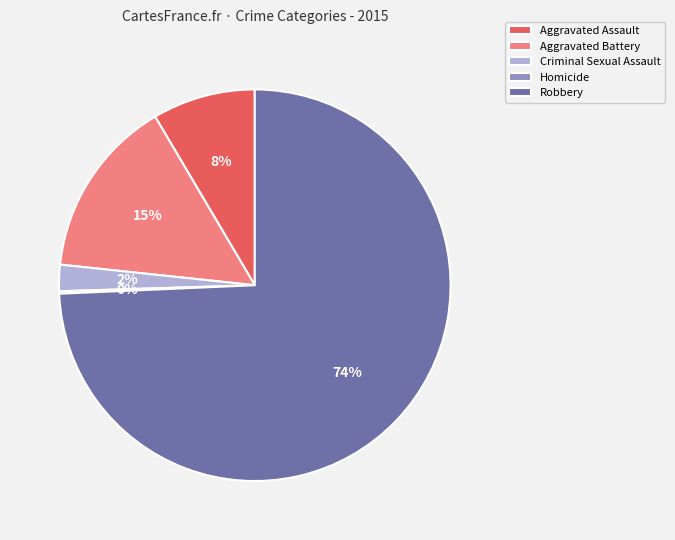

To the nearest percent, what percentage of the pie is Aggravated Assault?

8%